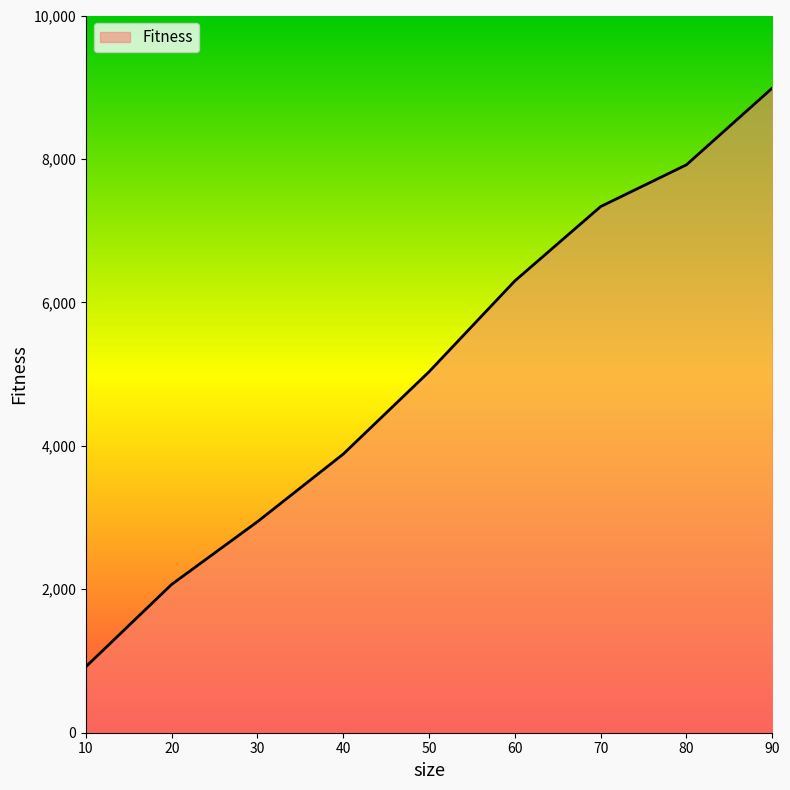

How many values exceed 5033?

5